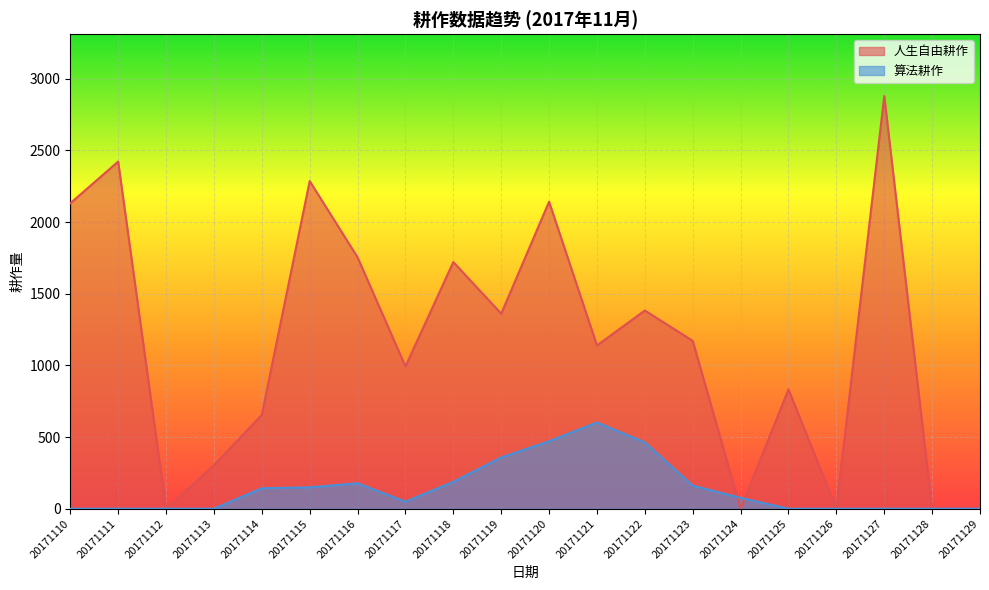

What are all the series names shown in the legend?

人生自由耕作, 算法耕作